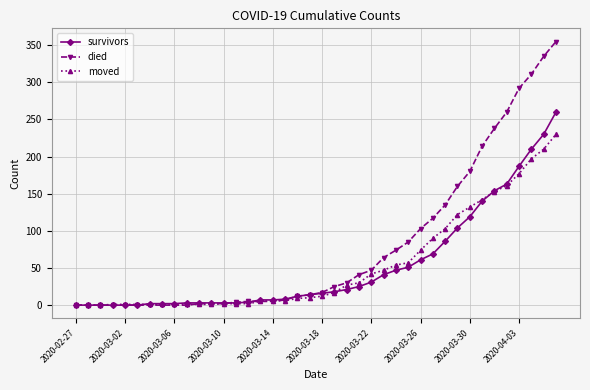

What is the average value of the survivors series?

53